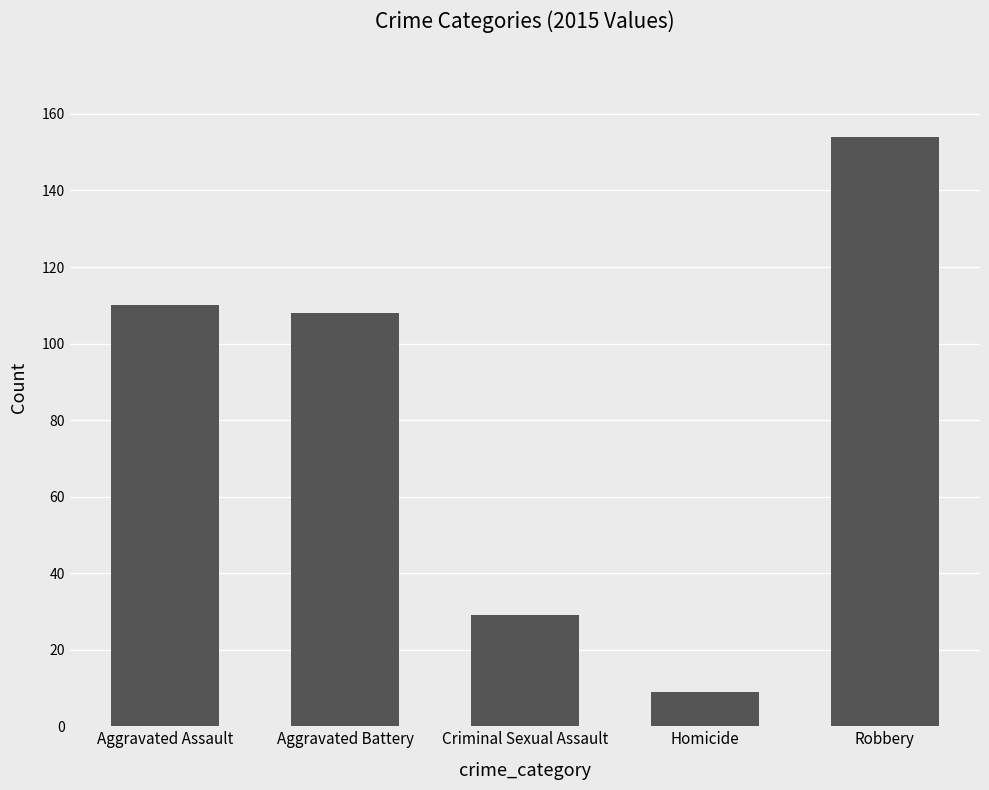

What is the label of the 5th bar from the left?

Robbery